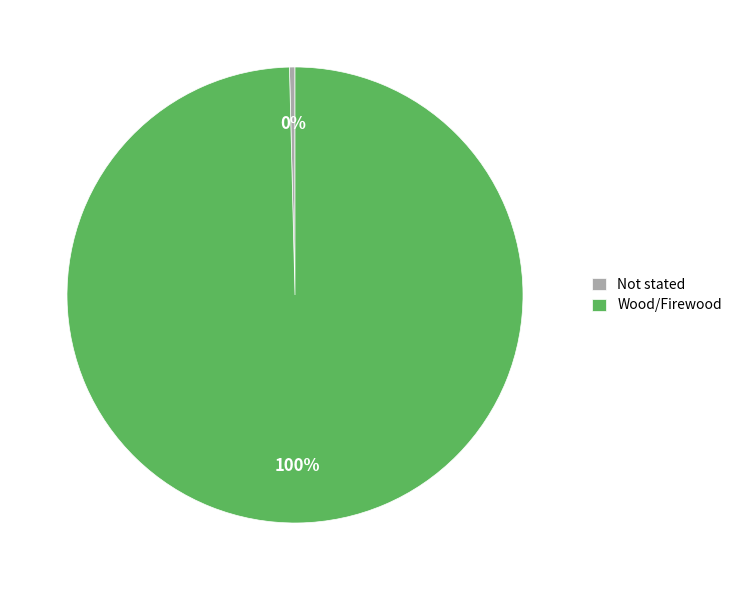

To the nearest percent, what is the combined percentage of Not stated and Wood/Firewood?

100%